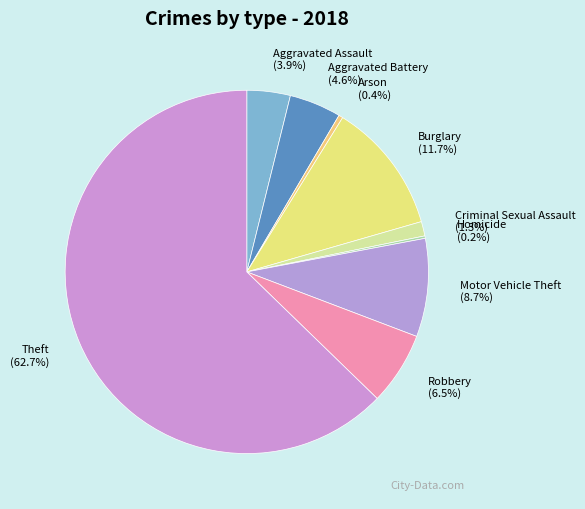

What is the ratio of the value at Criminal Sexual Assault to the value at Robbery?

0.2